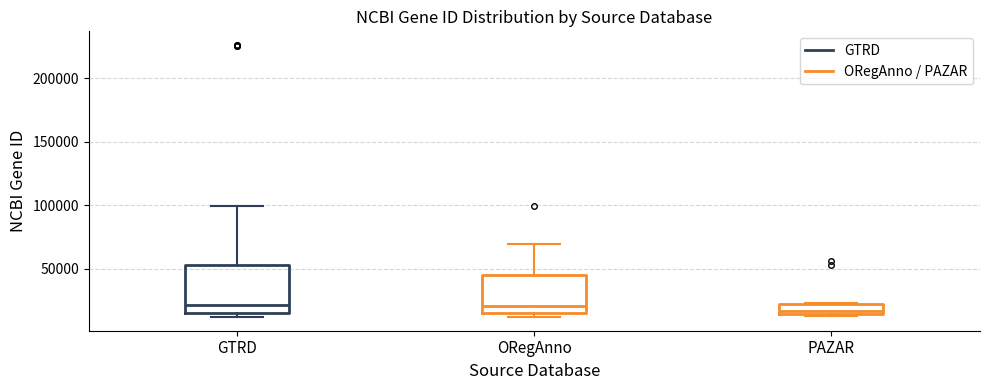

Reading left to right, transcribe this box plot: for each box, give where its median line is, the range the box spans, and where its two whiskers end, as read against the y-axis. The values are not printed on the chart, so give them approximately, as read against the axis.

GTRD: median 20000, box 15000 to 55000, whiskers 10000 to 100000
ORegAnno: median 20000, box 15000 to 45000, whiskers 10000 to 70000
PAZAR: median 15000 (just above the box's lower edge), box 15000 to 20000, whiskers 15000 (just below the box's lower edge) to 25000